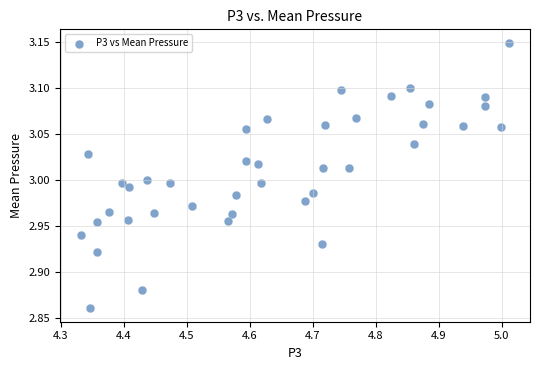

What is the range of Y values (max minus min)?

0.3